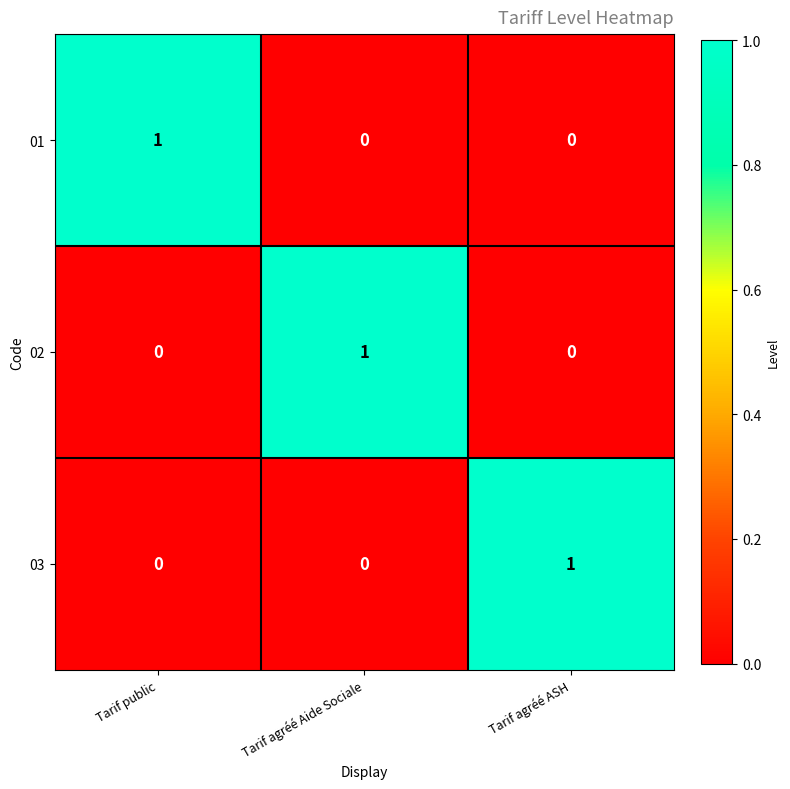

What is the greatest value displayed?

1